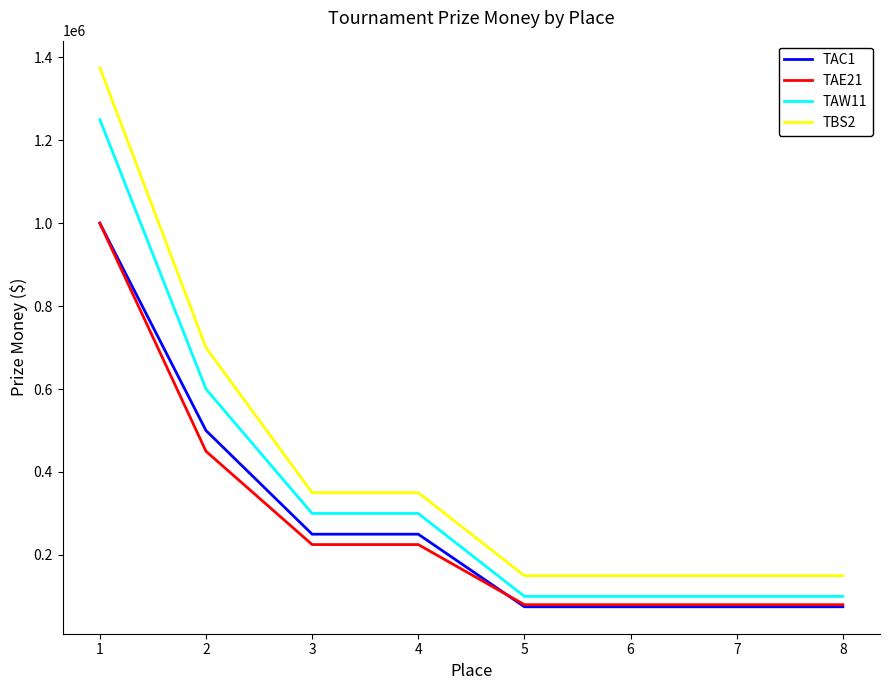

Reading left to right, what are all the values shown in this chart?

TAC1: 1=1000000	2=500000	3=250000	4=250000	5=75000	6=75000	7=75000	8=75000
TAE21: 1=1000000	2=450000	3=225000	4=225000	5=80000	6=80000	7=80000	8=80000
TAW11: 1=1250000	2=600000	3=300000	4=300000	5=100000	6=100000	7=100000	8=100000
TBS2: 1=1375000	2=700000	3=350000	4=350000	5=150000	6=150000	7=150000	8=150000